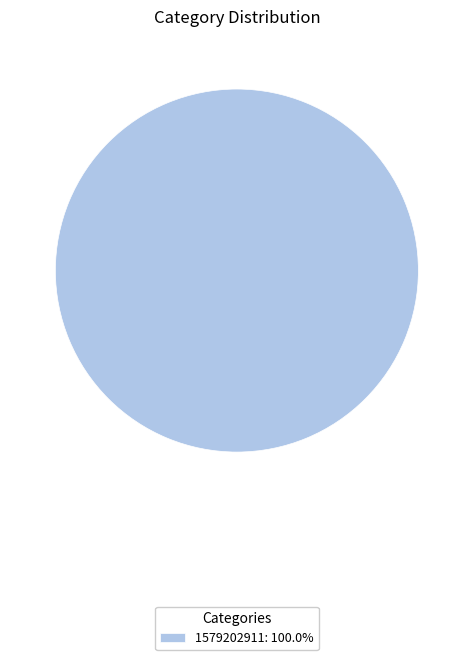

Does any single category account for the majority?

Yes